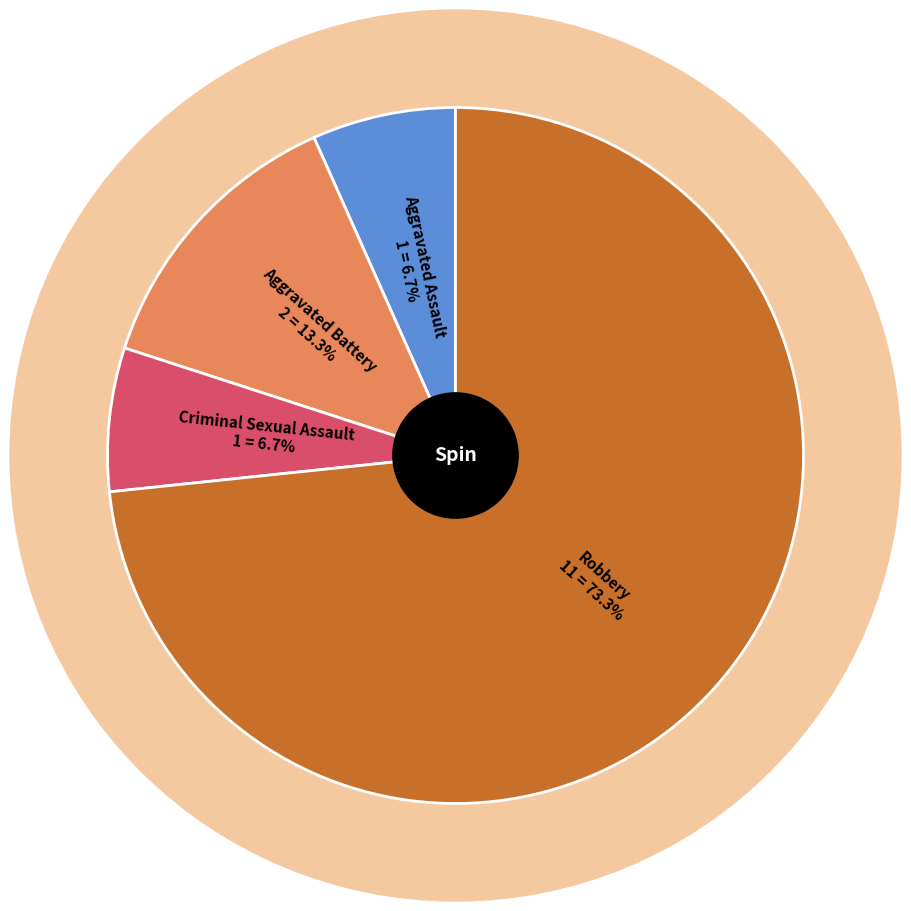

Does any single category account for the majority?

Yes